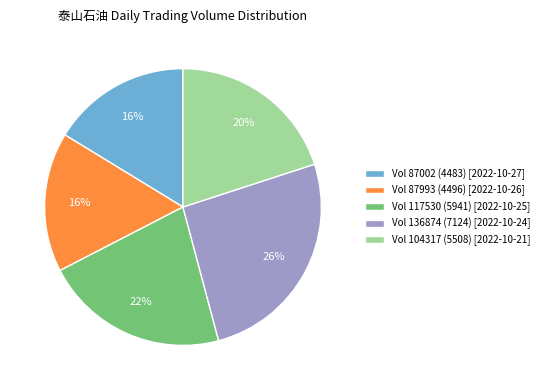

Between Vol 87993 (4496) [2022-10-26] and Vol 117530 (5941) [2022-10-25], which is larger?

Vol 117530 (5941) [2022-10-25]